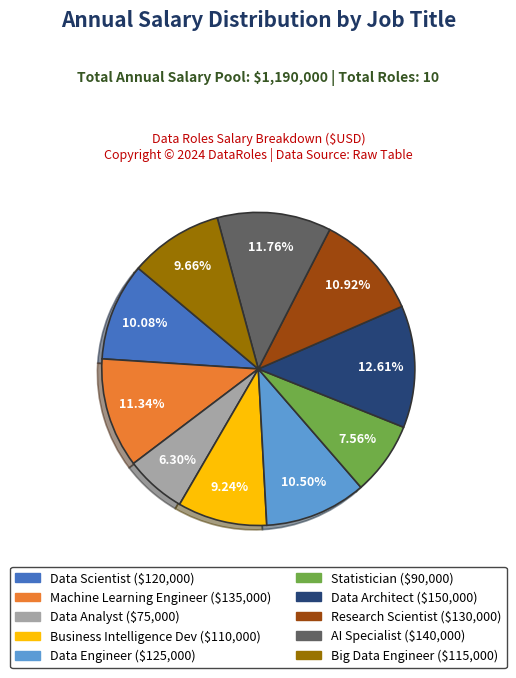

To the nearest percent, what portion does Business Intelligence Dev represent?

9%